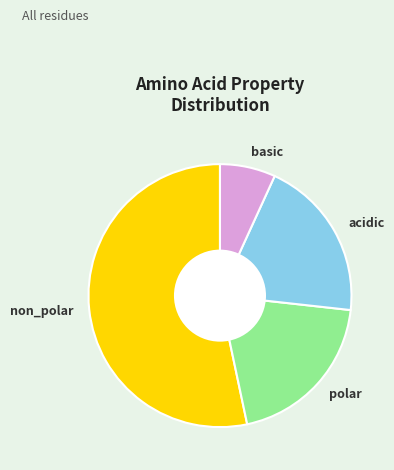

Between non_polar and polar, which is larger?

non_polar